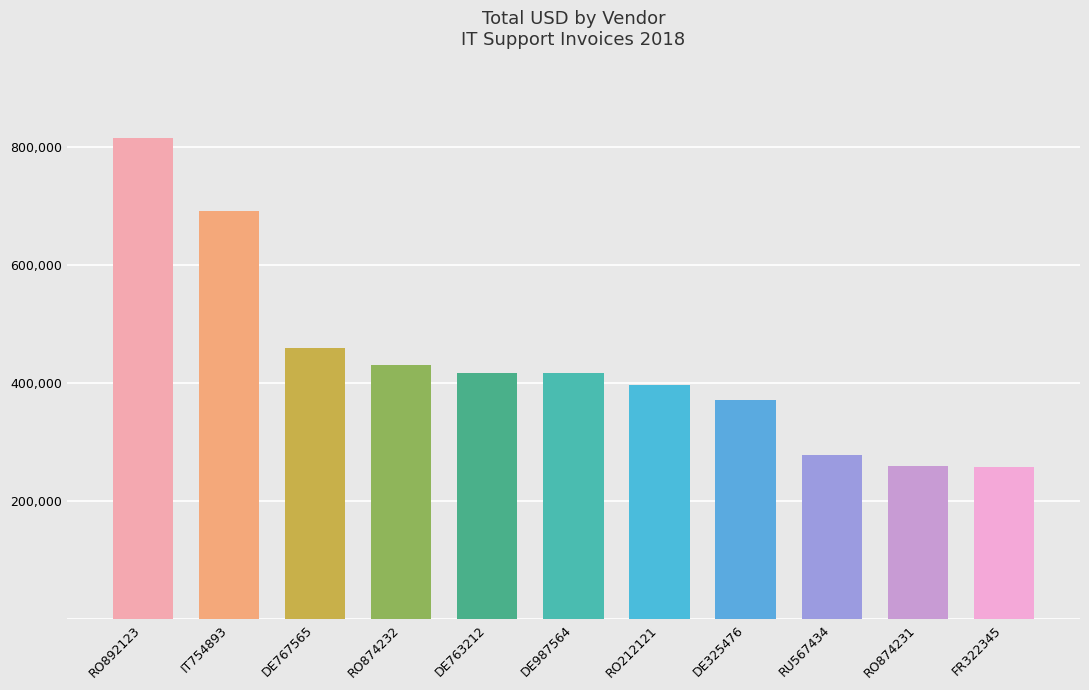

What is the ratio of the value at RO874232 to the value at FR322345?

1.7